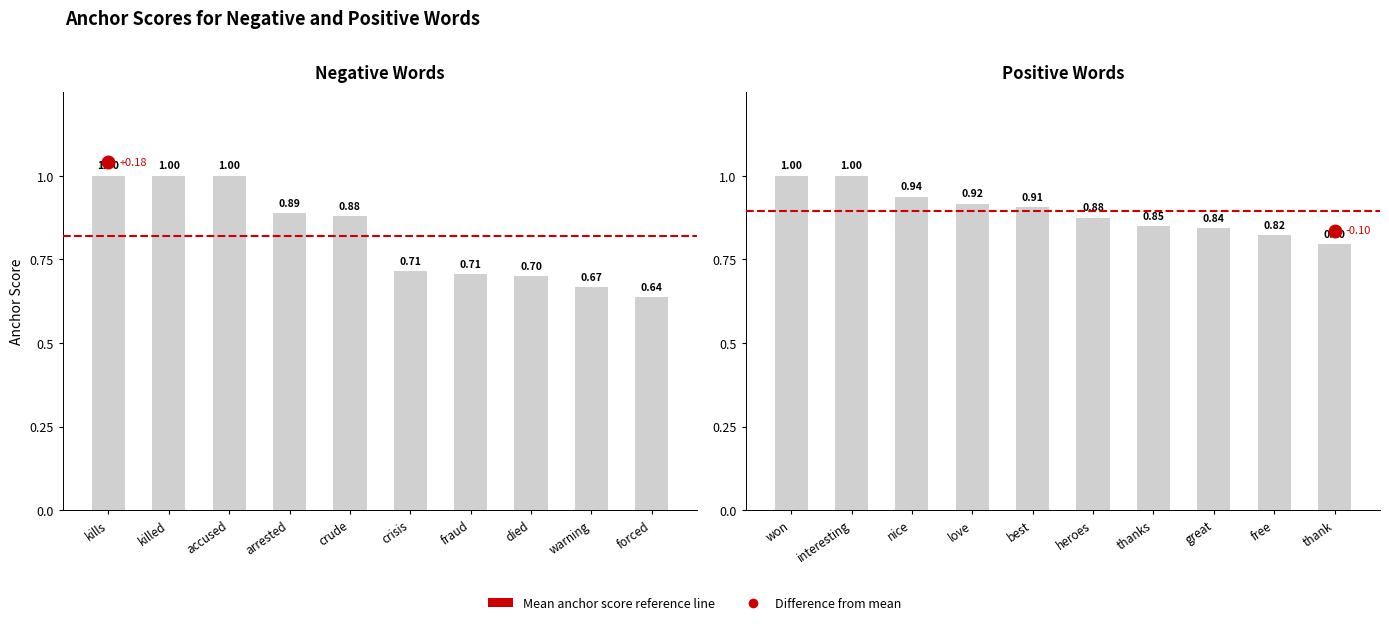

Which series has the largest total across all categories?

anchor score (positive)